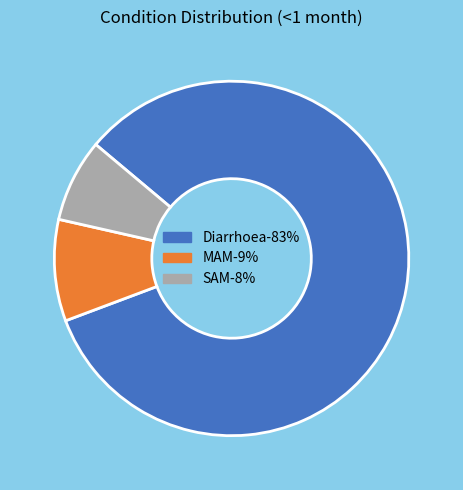

Do MAM and Diarrhoea together represent more than half of the pie?

Yes